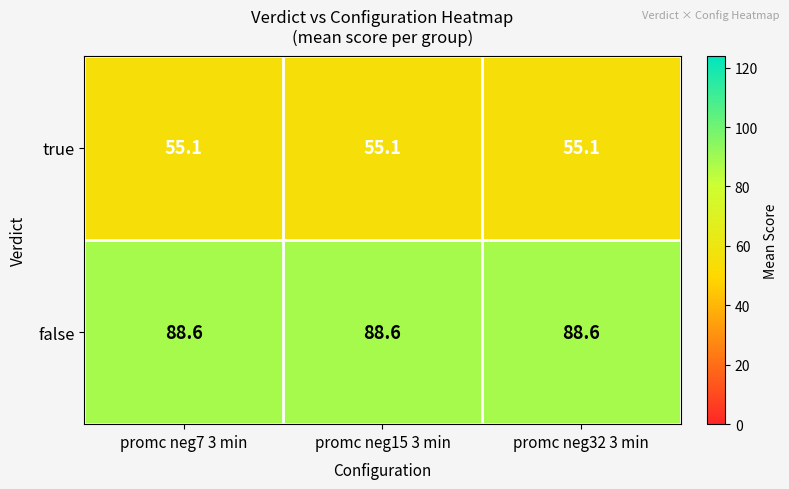

Which series has the largest total across all categories?

false